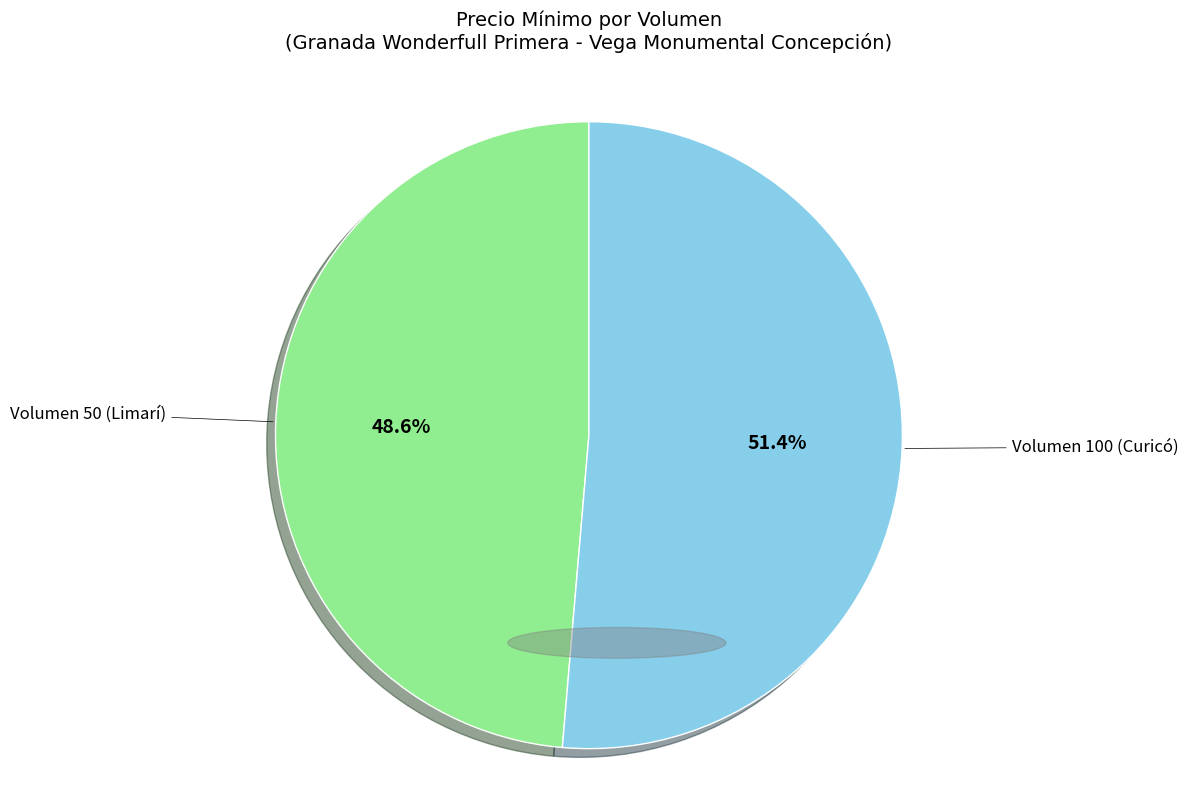

Rank the categories by value from lowest to highest.

Volumen 50 (Limarí), Volumen 100 (Curicó)